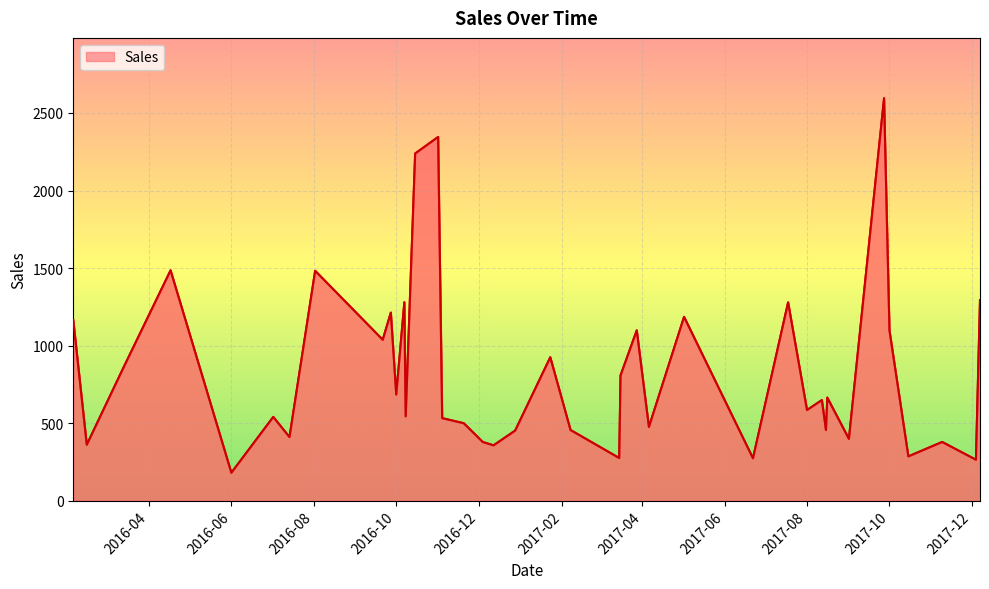

True or false: there are more than 1 points higher than both neighbors.

True